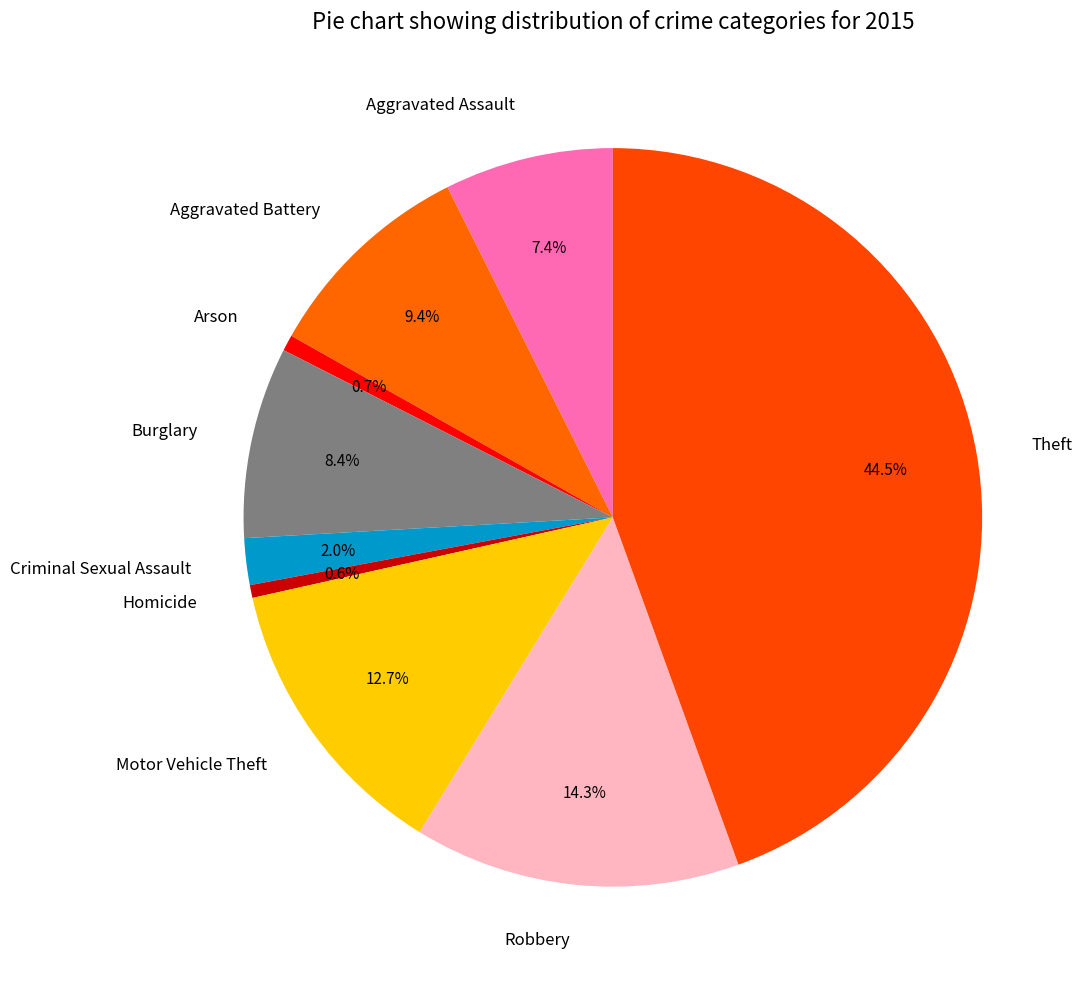

Which has a higher value, Burglary or Arson?

Burglary